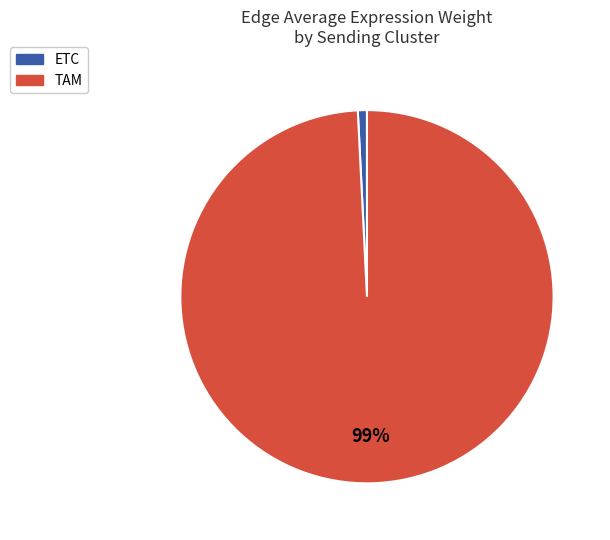

How many segments does this pie chart have?

2